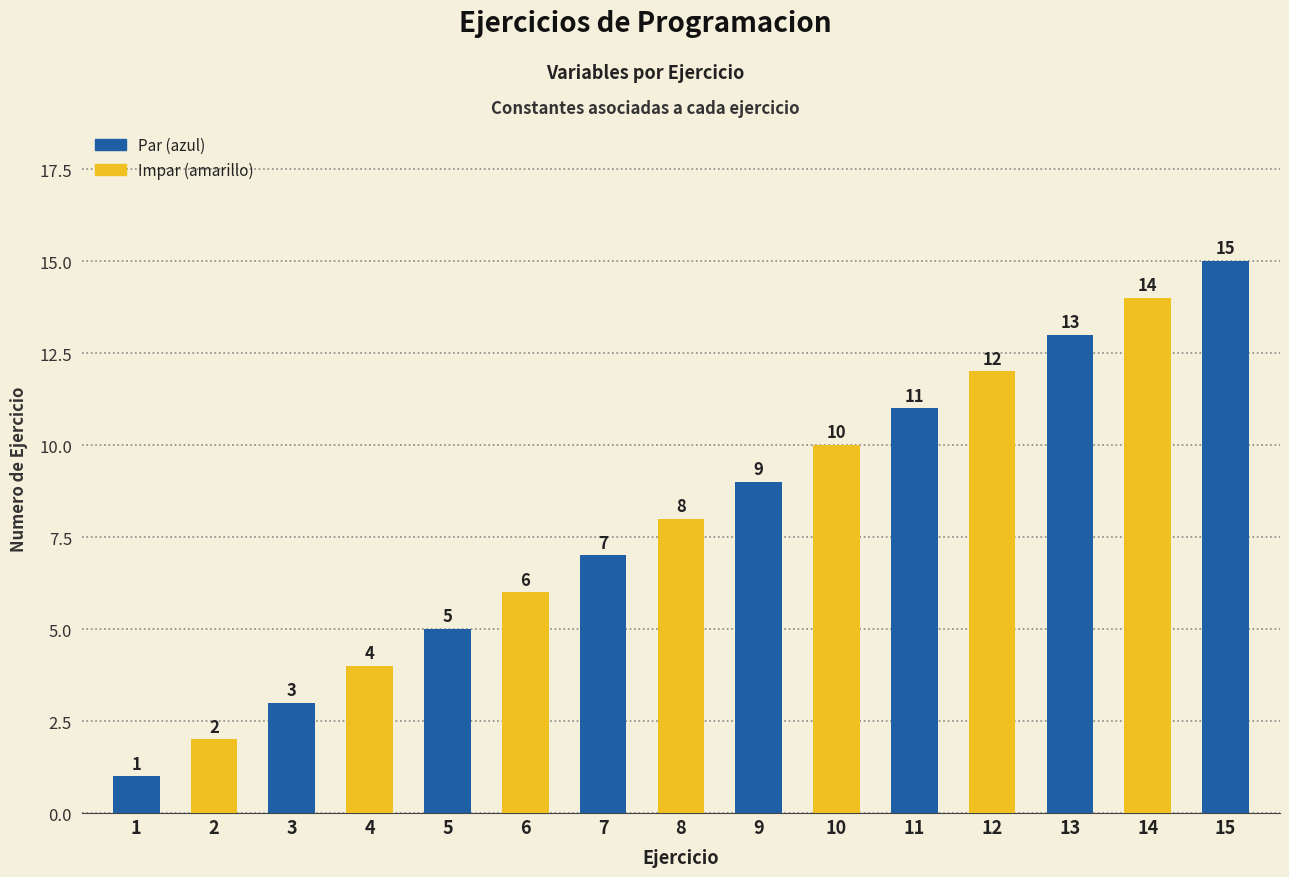

Between 7 and 1, which is larger?

7